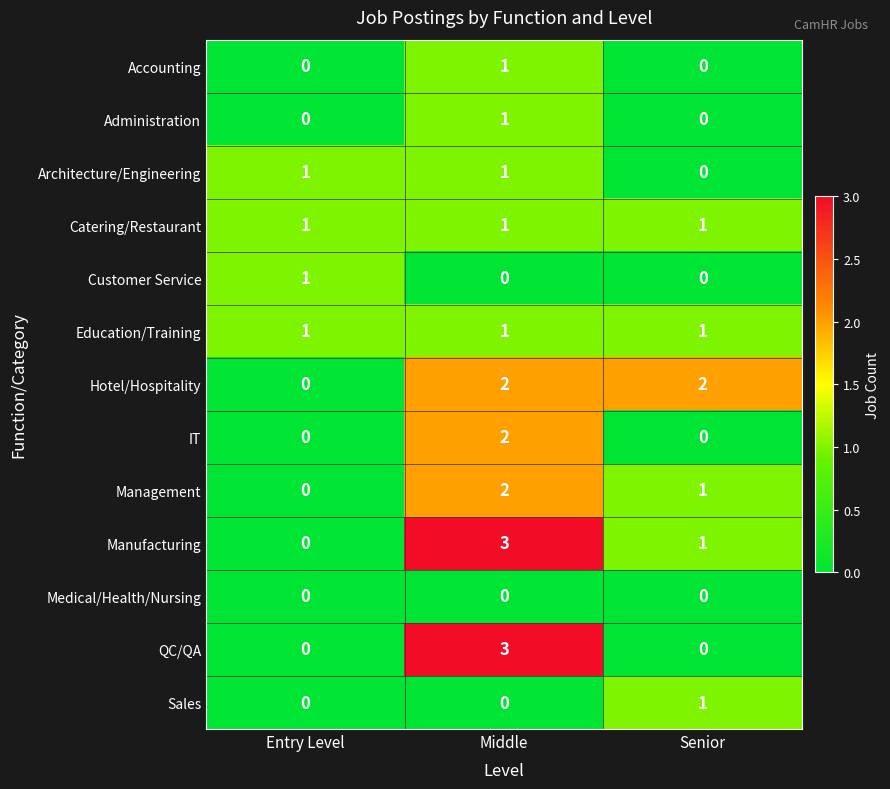

What value does the QC/QA series have at Middle?

3